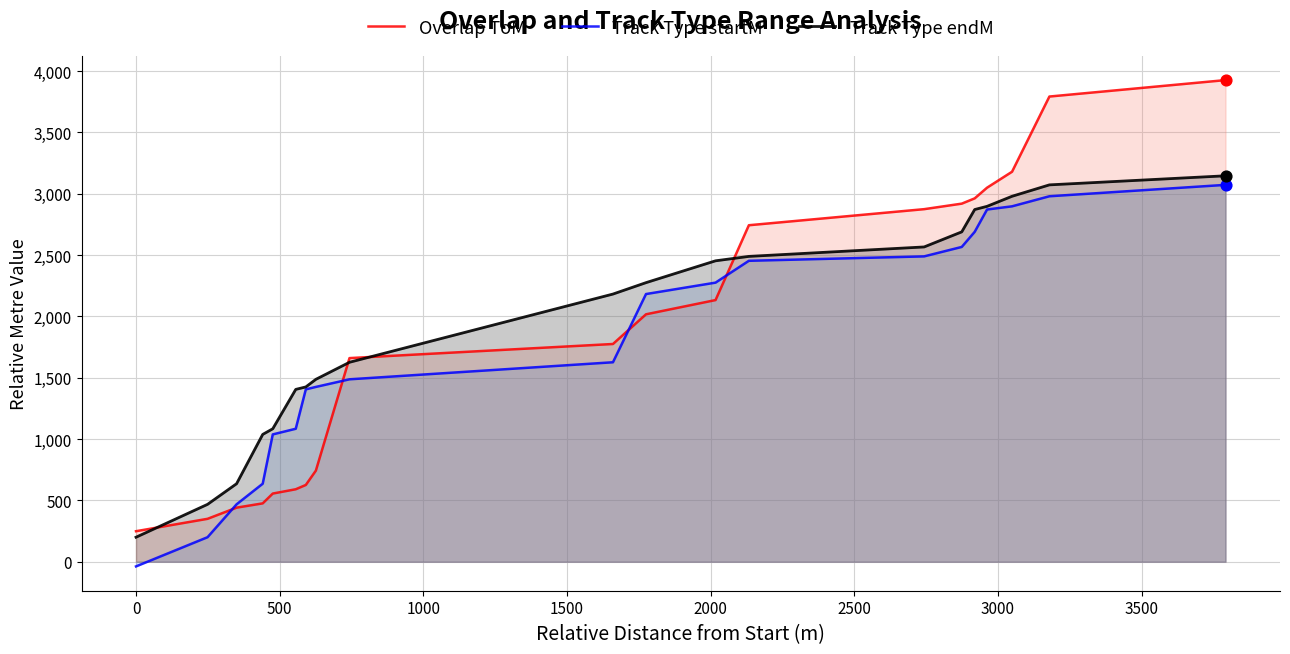

What is the maximum value shown in the chart?

3925.9